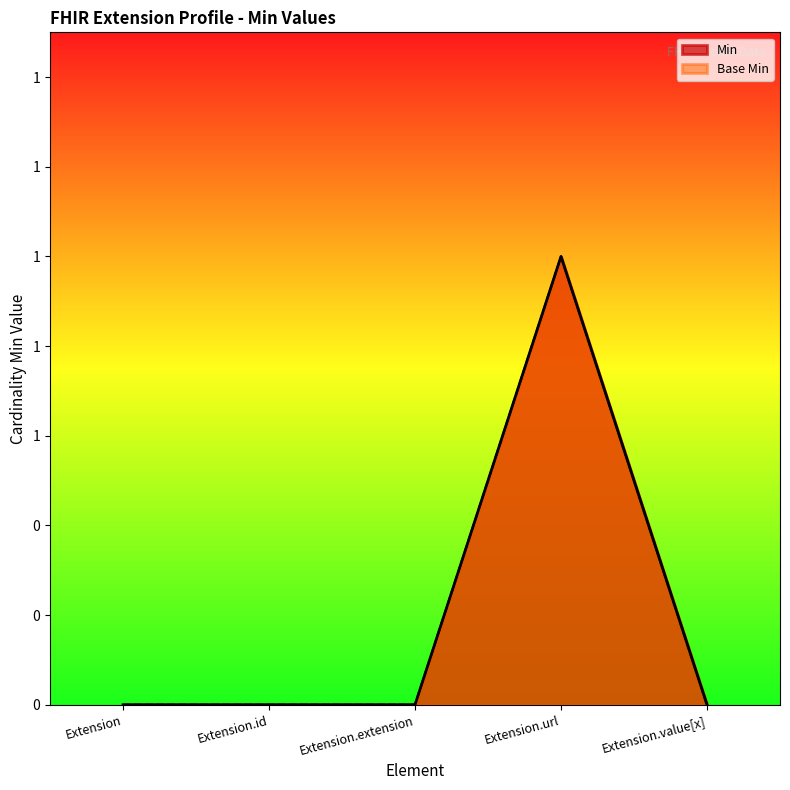

Count the Min values in the range 0 to 1.

5